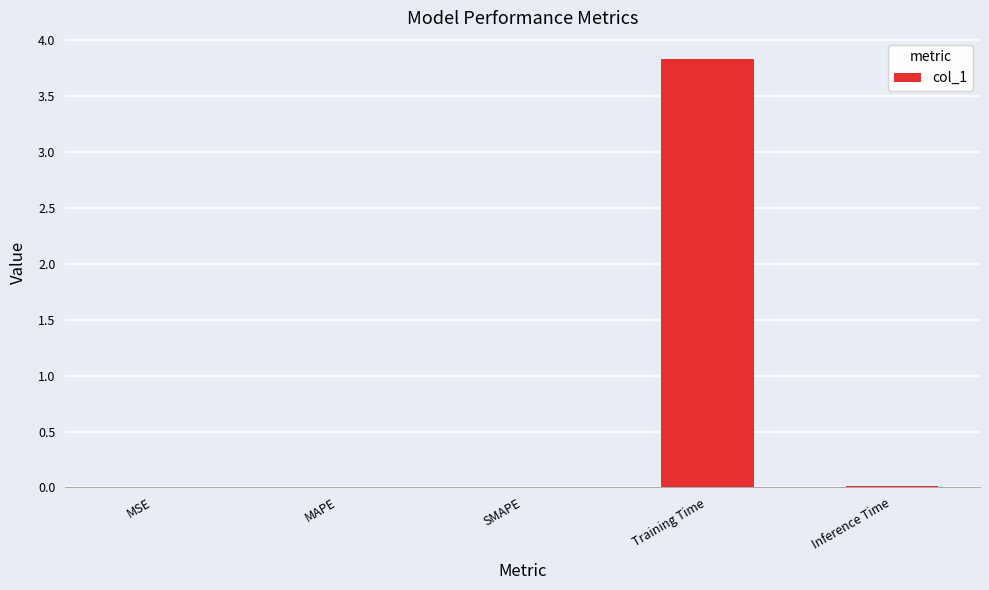

Are the bars grouped side by side (vs. stacked)?

No